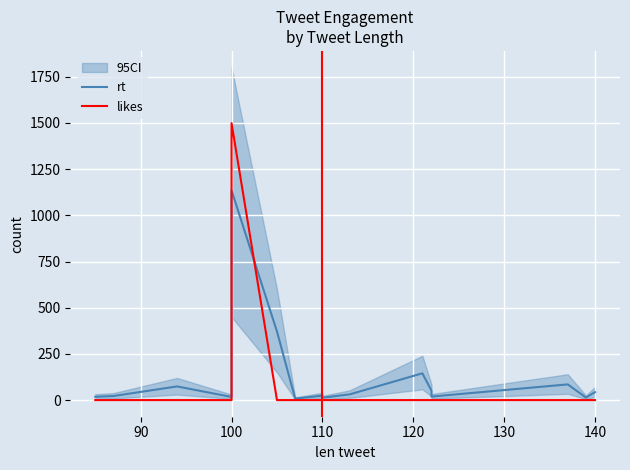

How many values in likes are above zero?

1